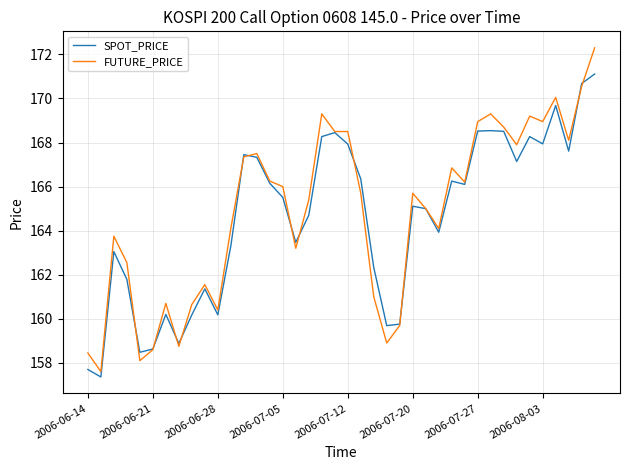

What are all the series names shown in the legend?

SPOT_PRICE, FUTURE_PRICE